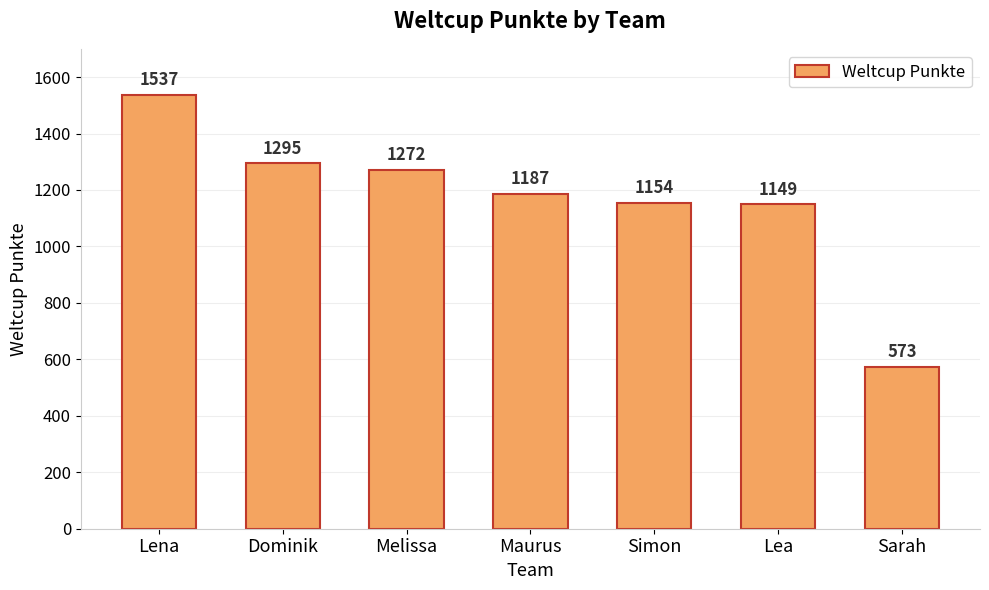

Which category has the lowest value across all series?

Sarah